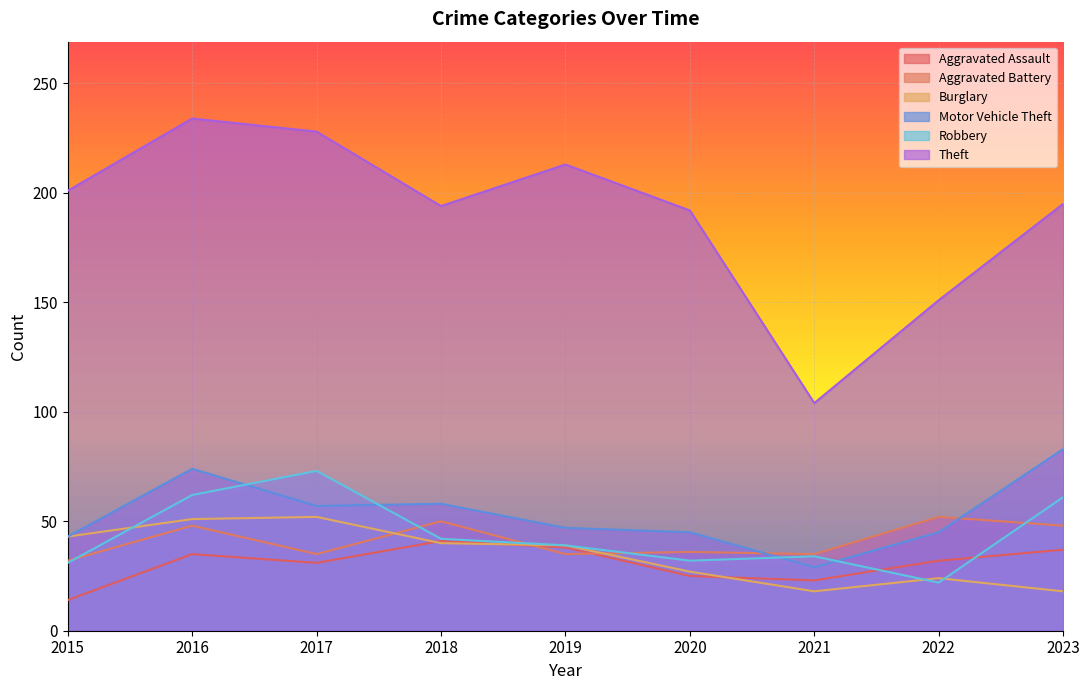

Rank the series by their maximum value, from highest to lowest.

Theft, Motor Vehicle Theft, Robbery, Aggravated Battery, Burglary, Aggravated Assault